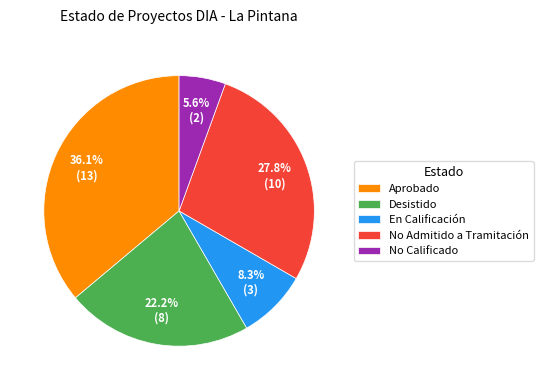

Do No Admitido a Tramitación and No Calificado together represent more than half of the pie?

No